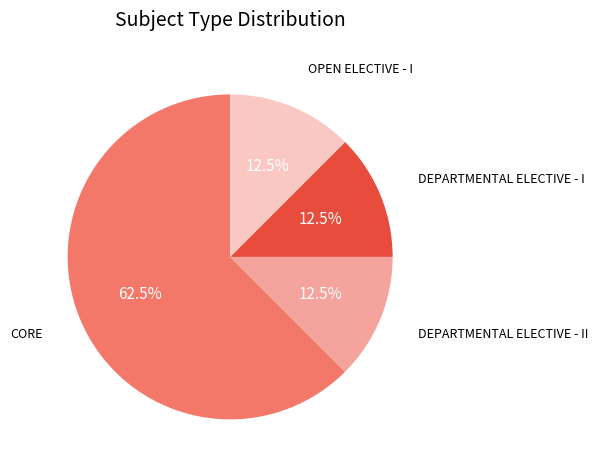

How much of the chart is everything except DEPARTMENTAL ELECTIVE - I?

87.5%